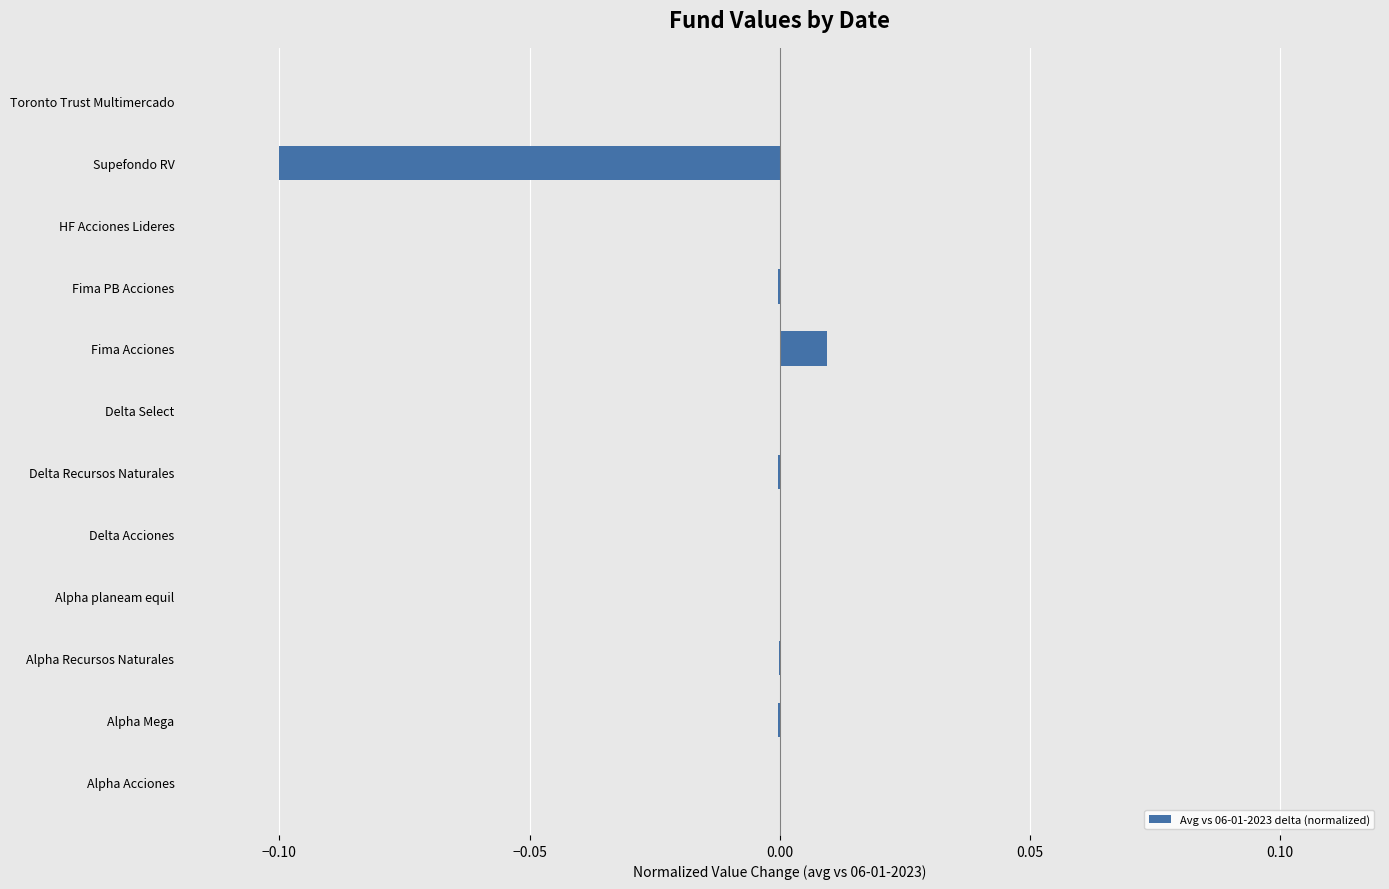

Which category has the highest value across all series?

Fima Acciones